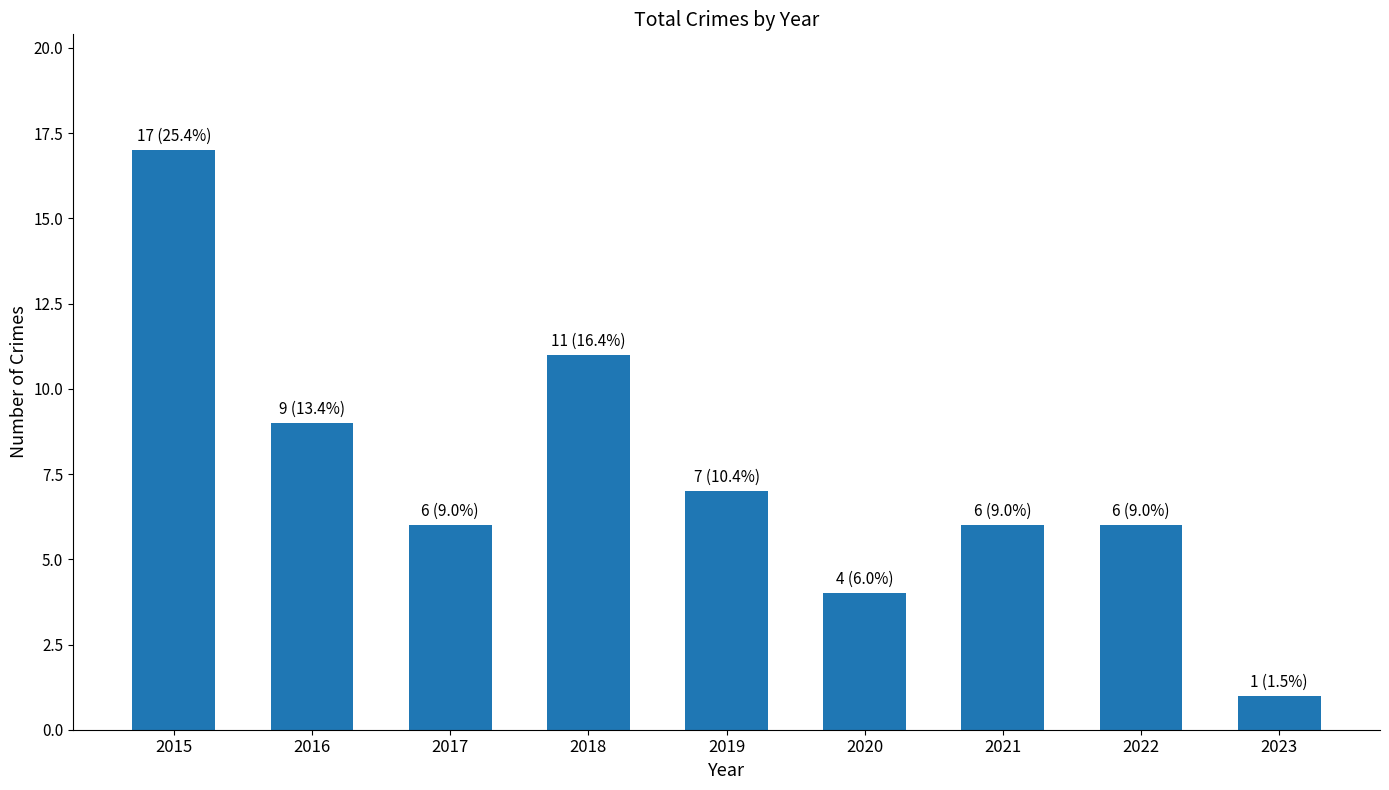

True or false: the data shows 17 at 2015.

True